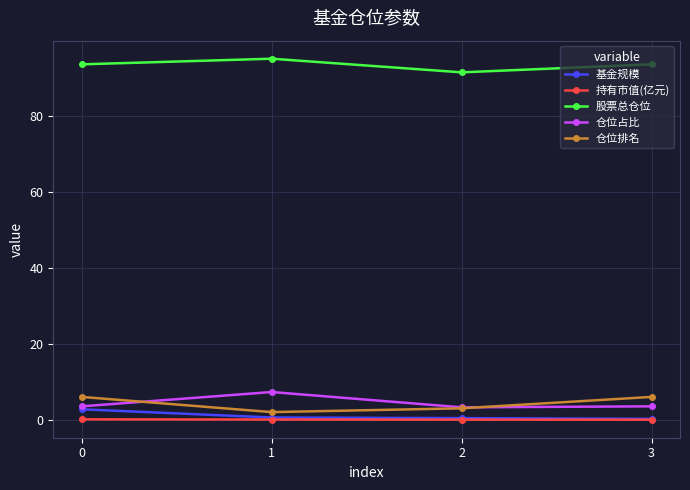

Does the chart have visible grid lines?

Yes